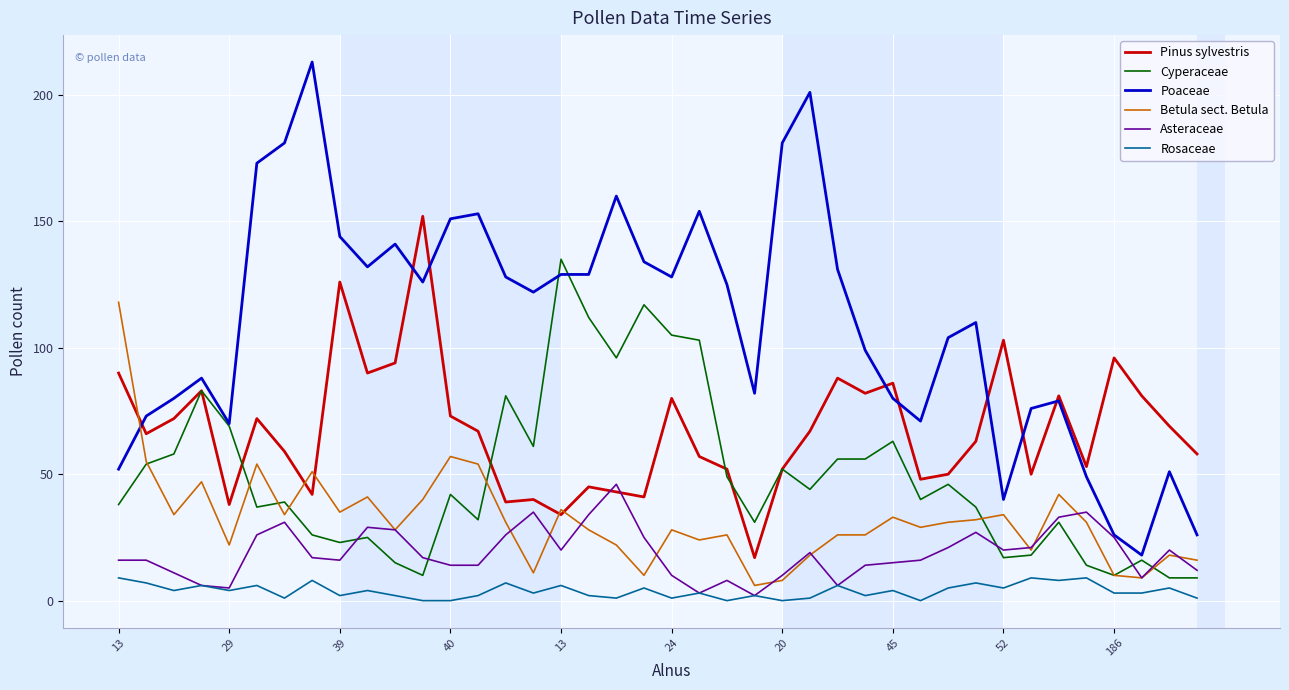

Rank the series by their maximum value, from highest to lowest.

Poaceae, Pinus sylvestris, Cyperaceae, Betula sect. Betula, Asteraceae, Rosaceae